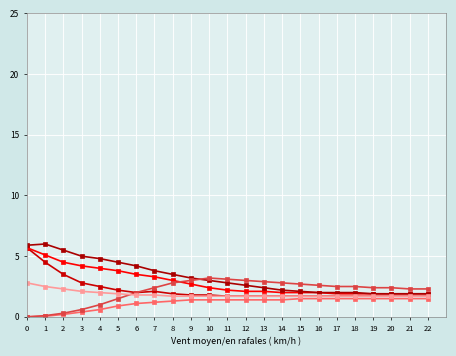

Is this an area chart (filled region under the line)?

No